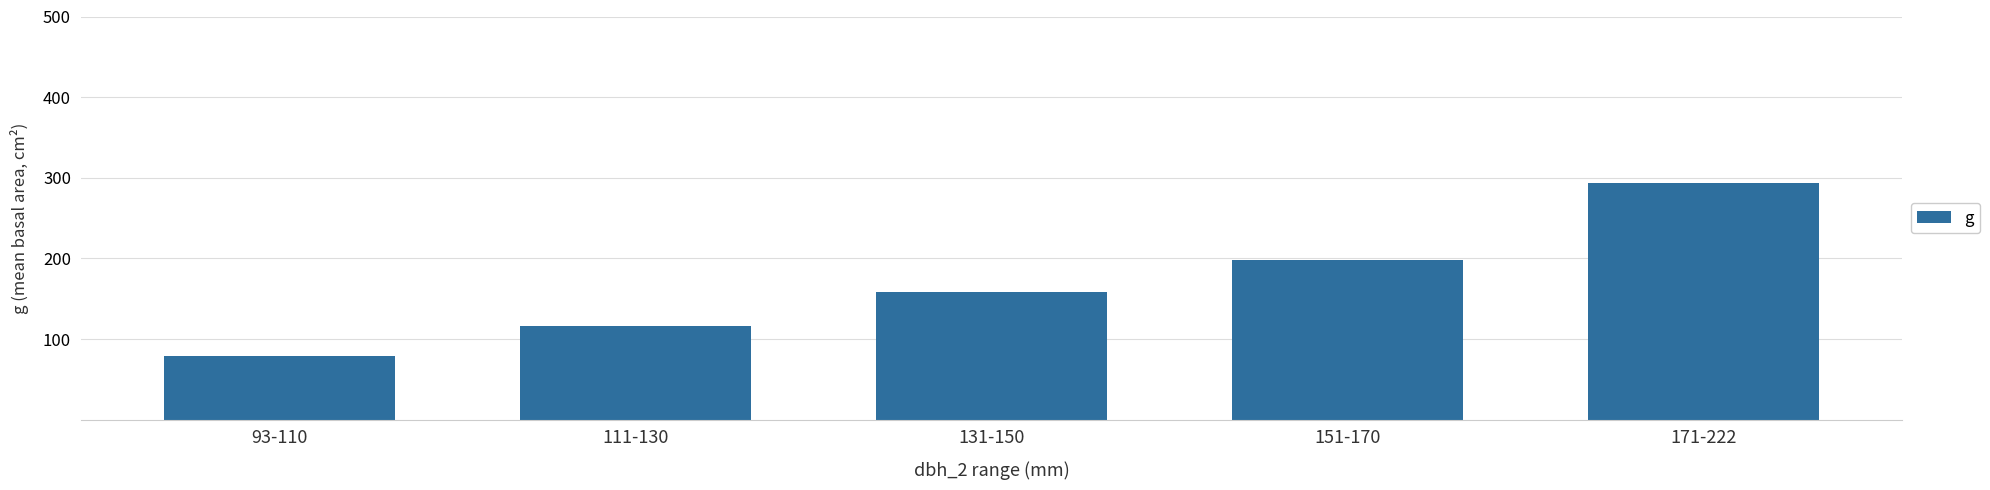

What is the label of the 4th bar from the left?

151-170